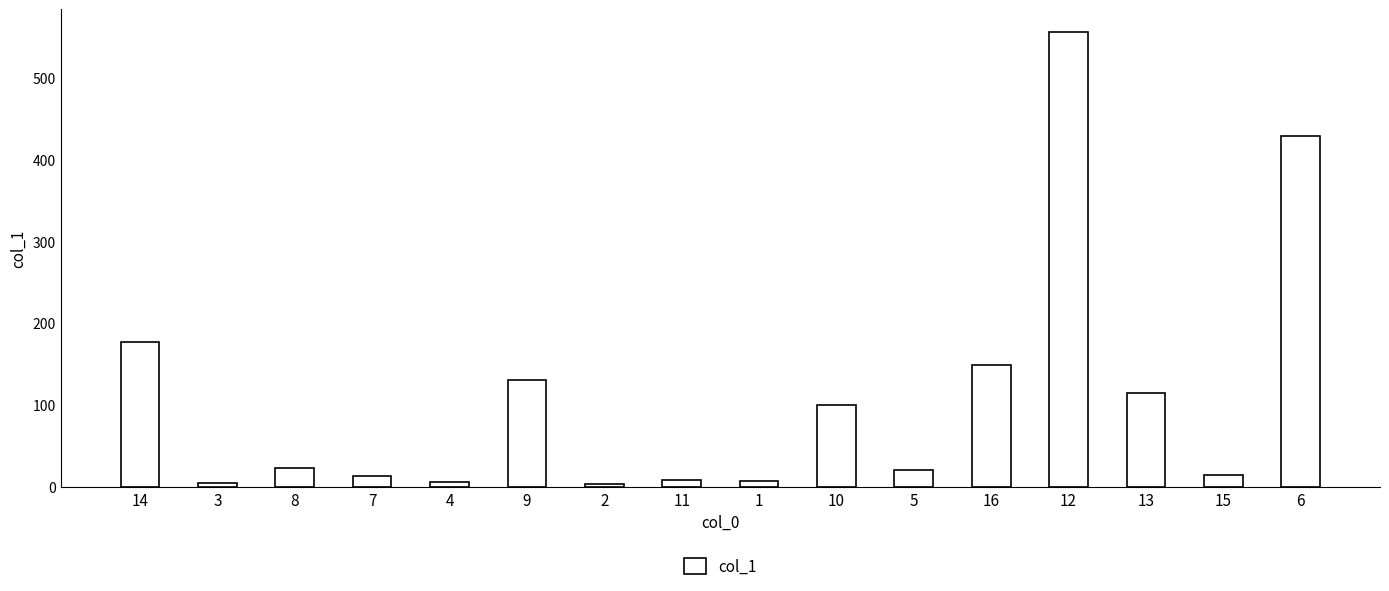

The chart shows a value of 4.7 at 3. True or false?

True